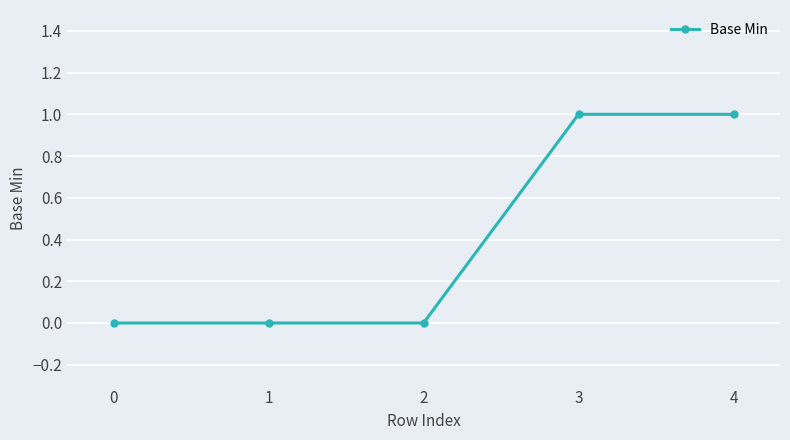

What is the difference between the maximum and second lowest values?

1